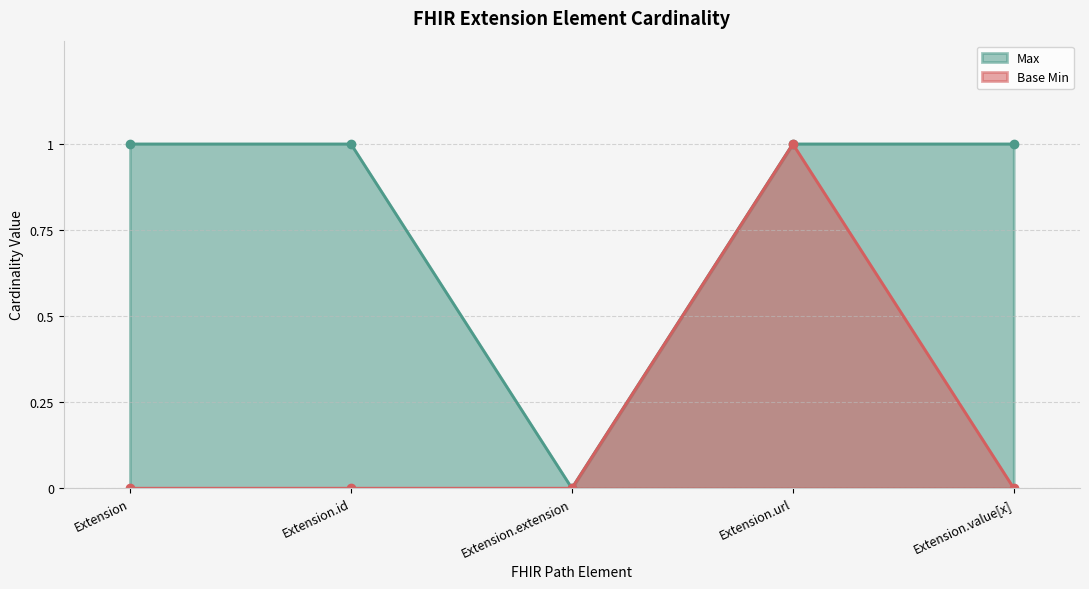

What are all the series names shown in the legend?

Max, Base Min